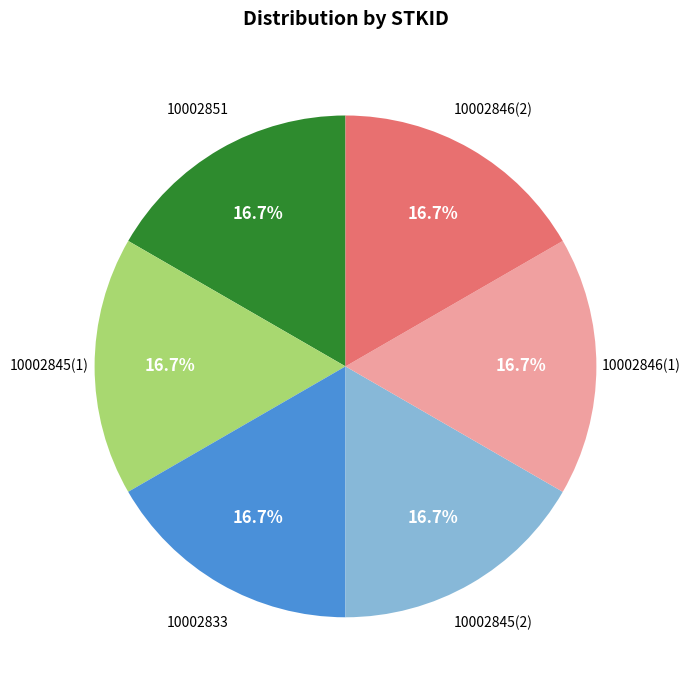

What portion of the pie excludes 10002833?

83.3%